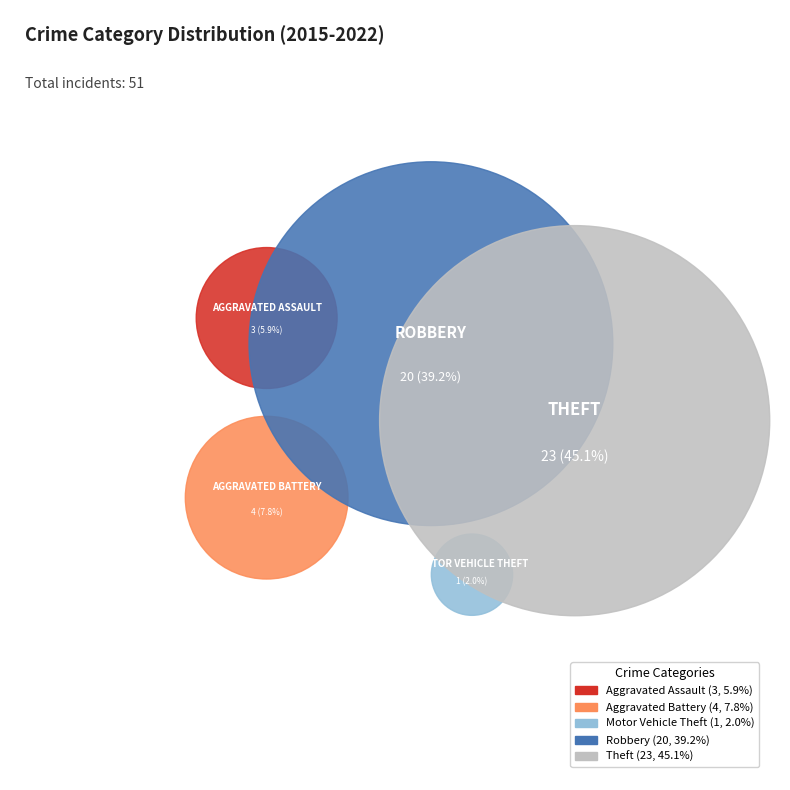

What is the largest slice in the pie chart?

Theft